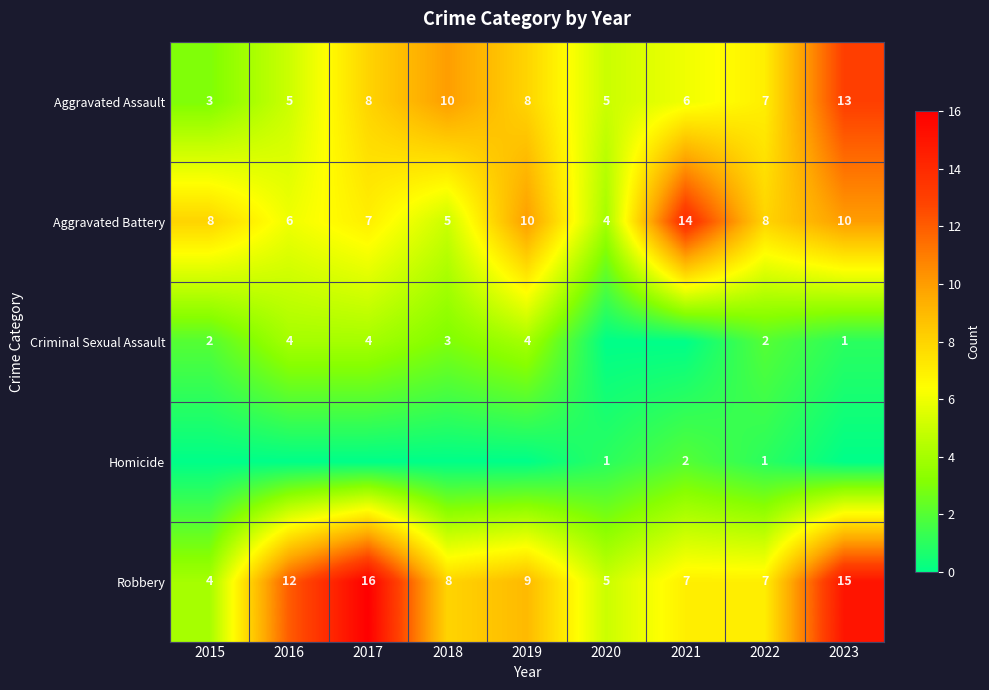

What is the sum of all Aggravated Assault values?

65